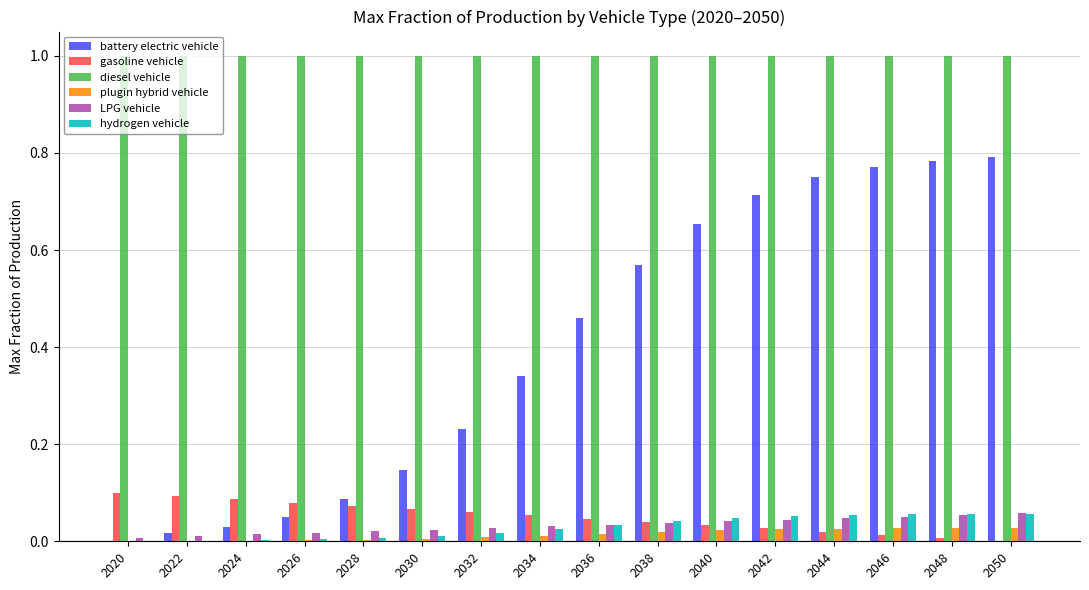

What is the greatest value displayed?

1.0